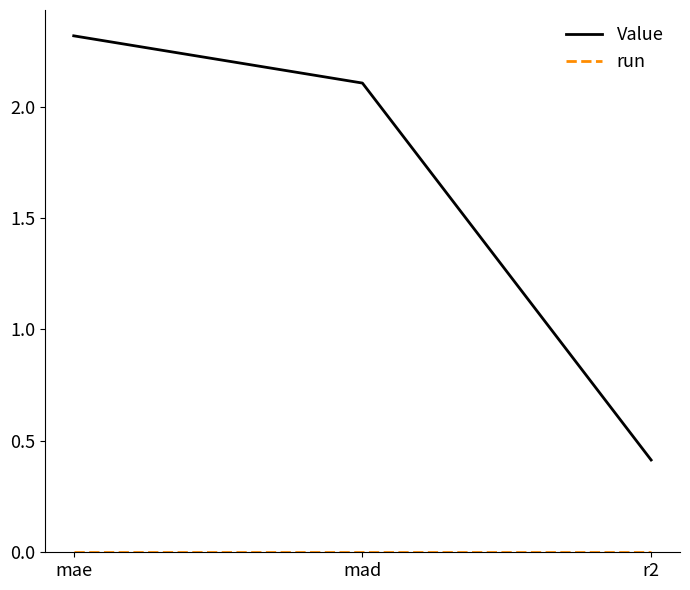

What is the highest value of the Value series?

2.3